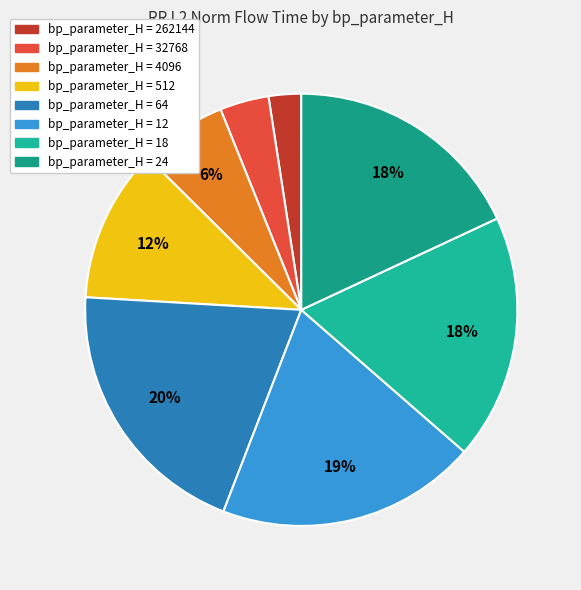

Rank the categories by value from highest to lowest.

64, 12, 18, 24, 512, 4096, 32768, 262144